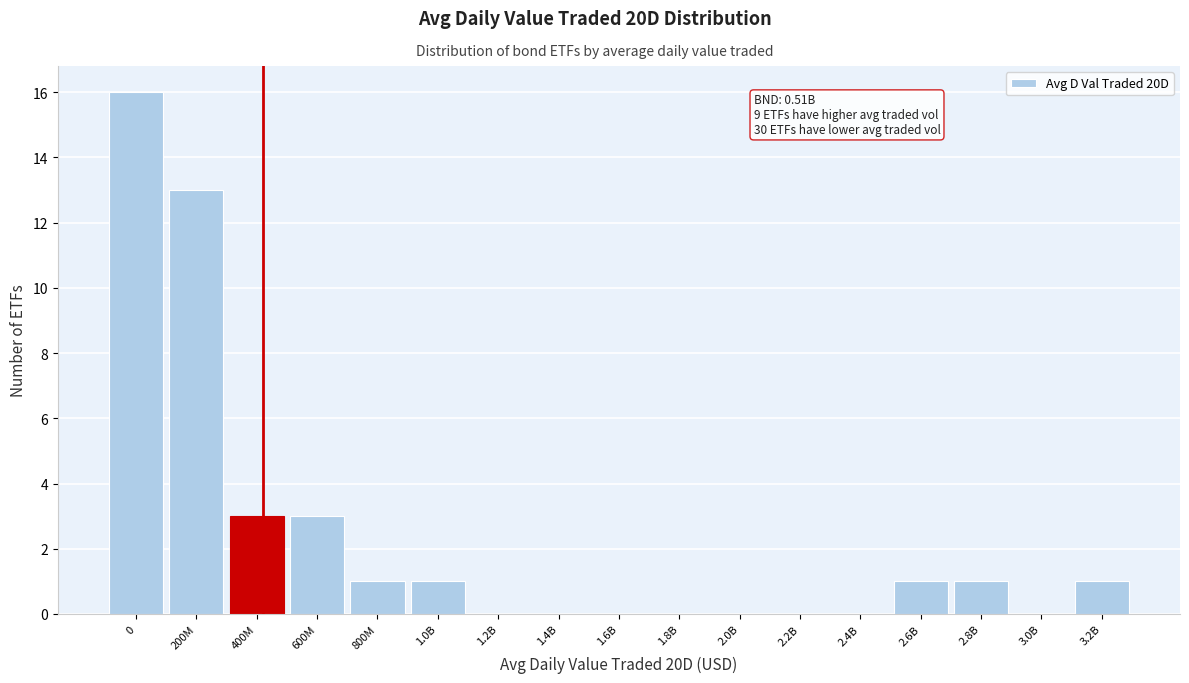

Reading right to left, extract all data points from this chart.

3.2B=1	3.0B=0	2.8B=1	2.6B=1	2.4B=0	2.2B=0	2.0B=0	1.8B=0	1.6B=0	1.4B=0	1.2B=0	1.0B=1	800M=1	600M=3	400M=3	200M=13	0=16